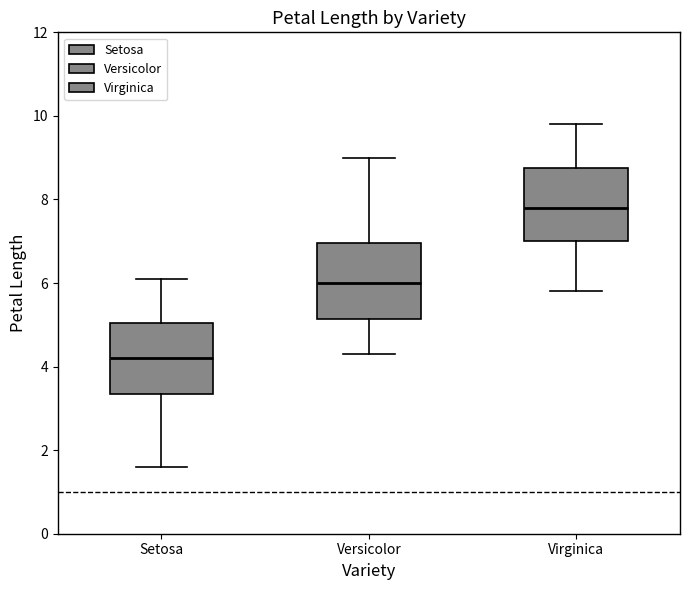

Reading left to right, transcribe this box plot: for each box, give where its median line is, the range the box spans, and where its two whiskers end, as read against the y-axis. The values are not printed on the chart, so give them approximately, as read against the axis.

Setosa: median 4.2, box 3.4 to 5.0, whiskers 1.6 to 6.2
Versicolor: median 6.0, box 5.2 to 7.0, whiskers 4.4 to 9.0
Virginica: median 7.8, box 7.0 to 8.8, whiskers 5.8 to 9.8